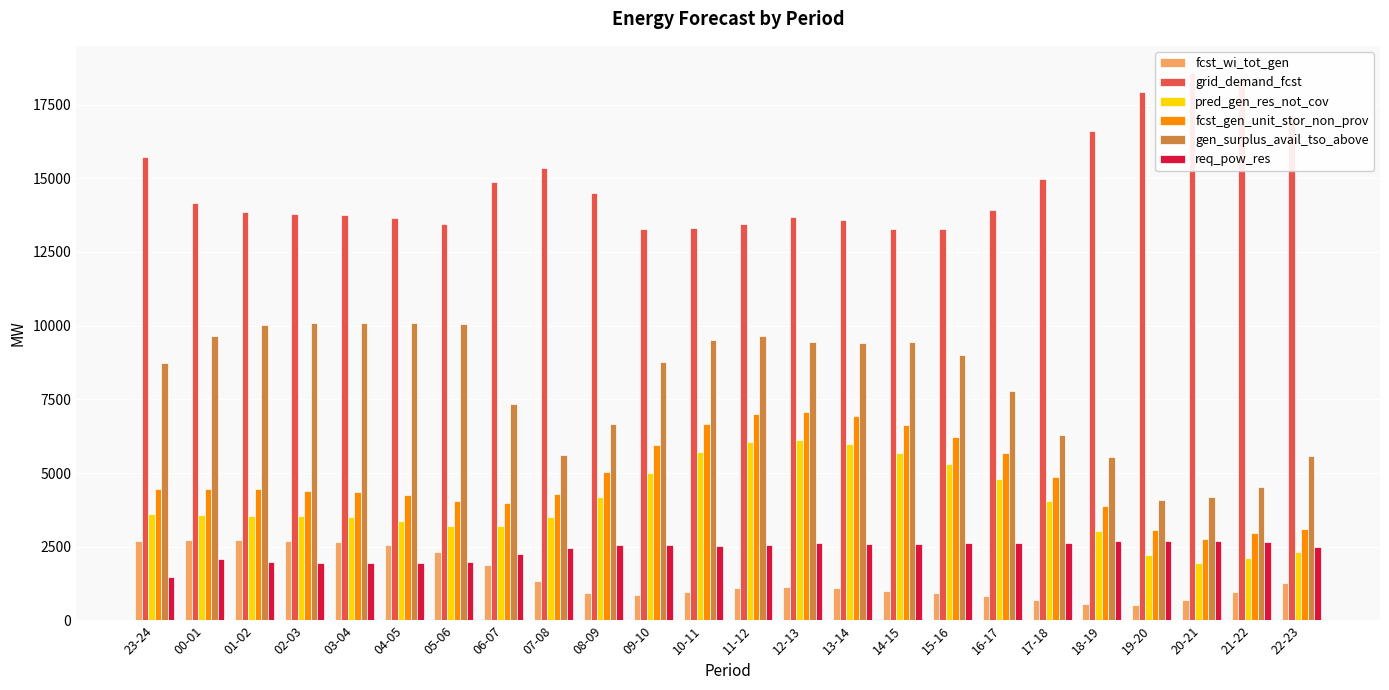

The gen_surplus_avail_tso_above series shows 9655 at 11-12. True or false?

True